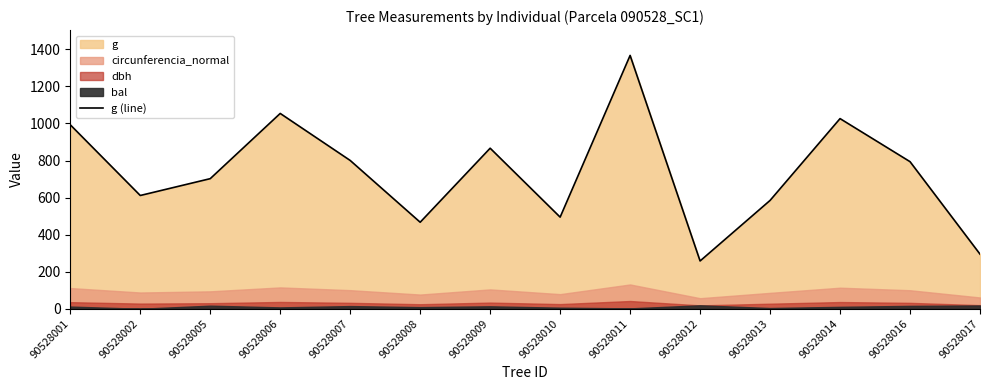

Which has a higher value, 90528012 or 90528002?

90528002